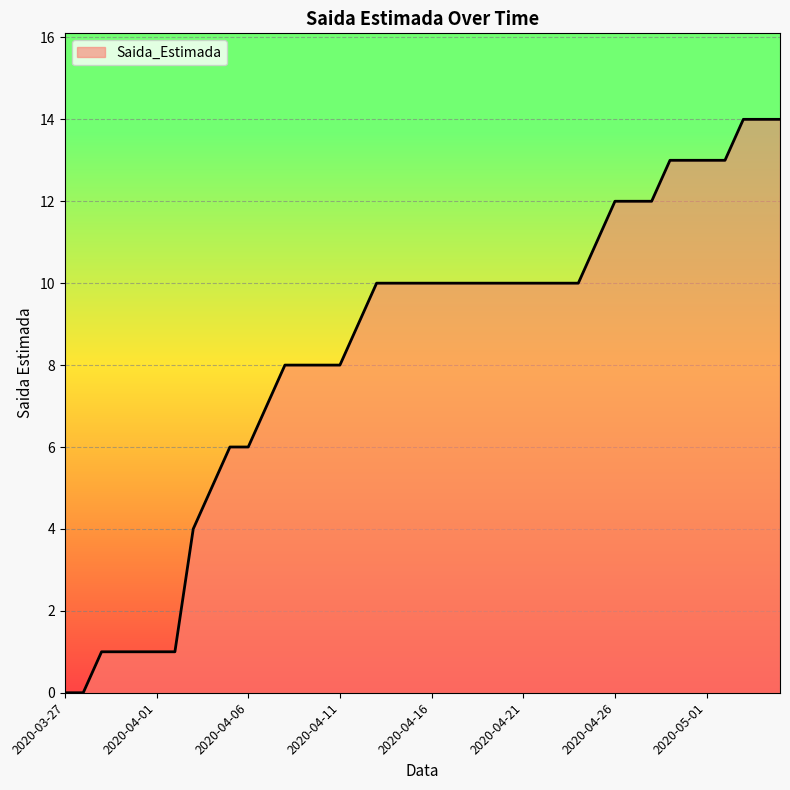

List the labels in order of value, smallest first.

2020-03-27, 2020-03-28, 2020-03-29, 2020-03-30, 2020-03-31, 2020-04-01, 2020-04-02, 2020-04-03, 2020-04-04, 2020-04-05, 2020-04-06, 2020-04-07, 2020-04-08, 2020-04-09, 2020-04-10, 2020-04-11, 2020-04-12, 2020-04-13, 2020-04-14, 2020-04-15, 2020-04-16, 2020-04-17, 2020-04-18, 2020-04-19, 2020-04-20, 2020-04-21, 2020-04-22, 2020-04-23, 2020-04-24, 2020-04-25, 2020-04-26, 2020-04-27, 2020-04-28, 2020-04-29, 2020-04-30, 2020-05-01, 2020-05-02, 2020-05-03, 2020-05-04, 2020-05-05